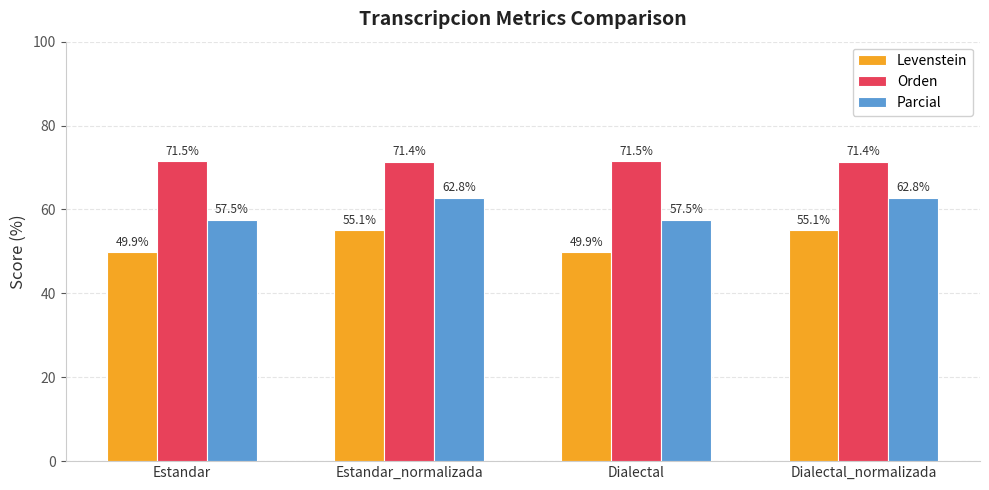

What are all the series names shown in the legend?

Levenstein, Orden, Parcial